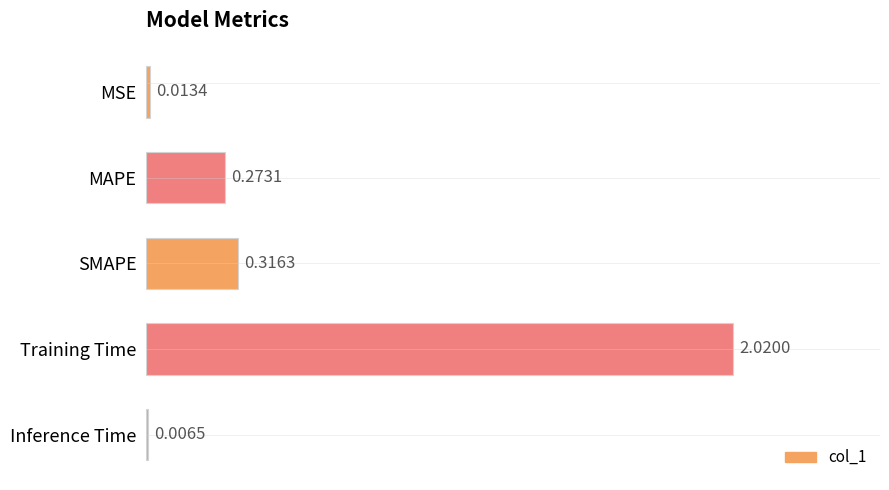

What is the change in value from MSE to SMAPE?

+0.3